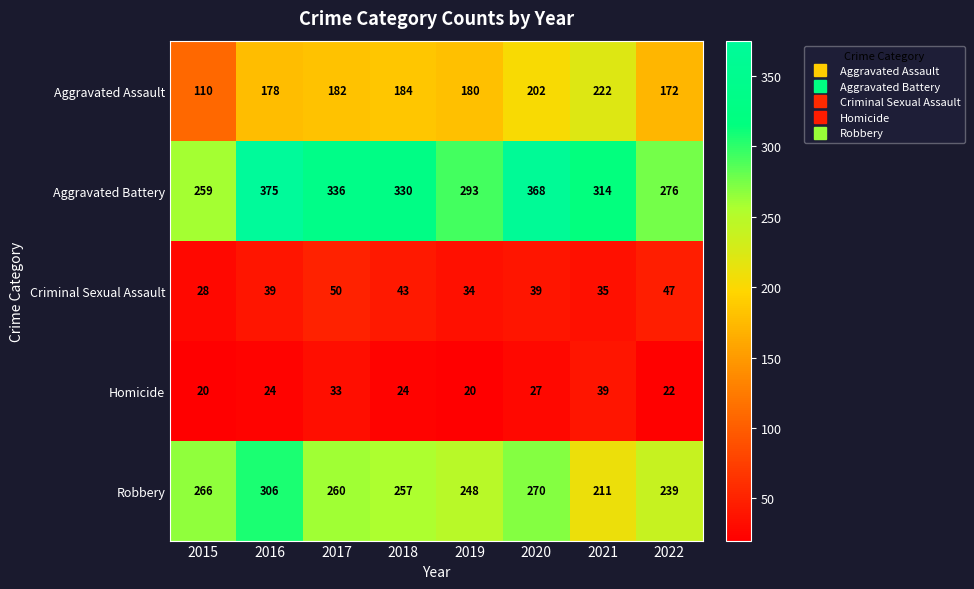

Is it true that Aggravated Battery equals 259 at 2015?

True